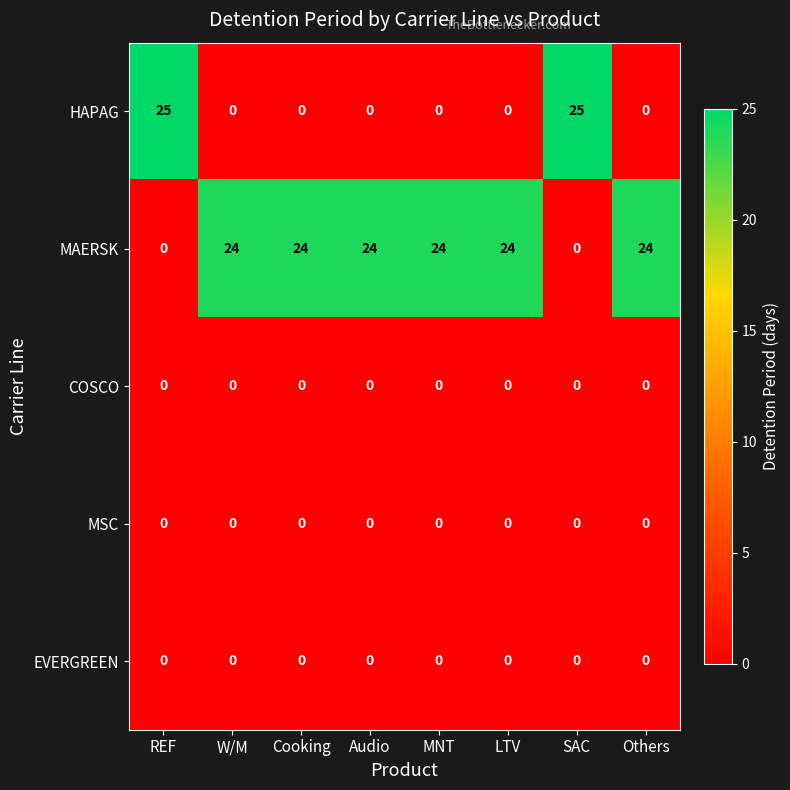

Which series has the widest spread of values?

HAPAG